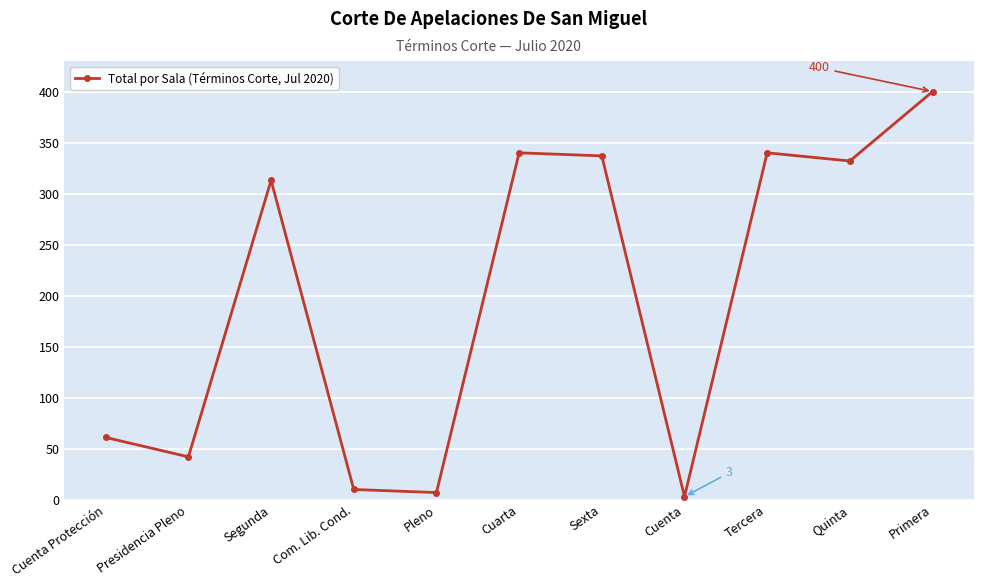

What is the change in value from Com. Lib. Cond. to Cuenta?

-7